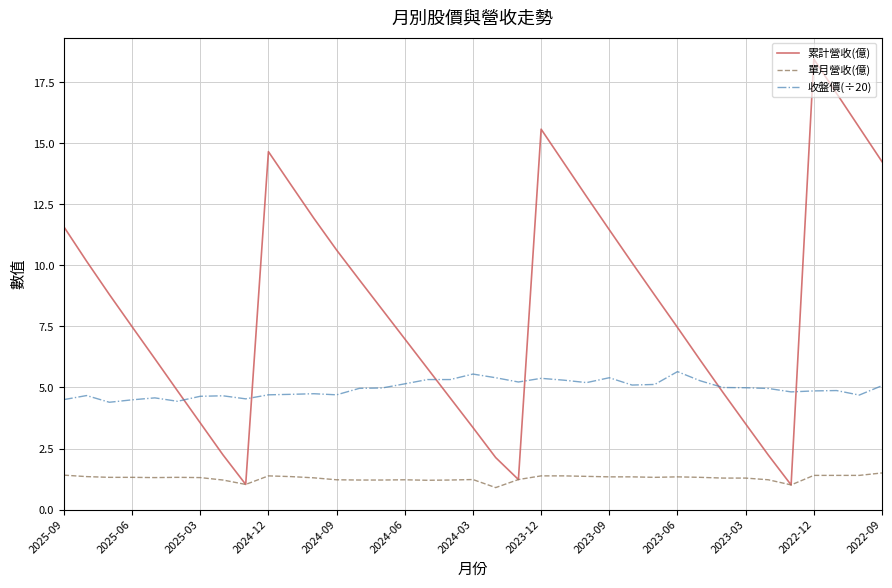

Which series has the largest total across all categories?

累計營收(億)